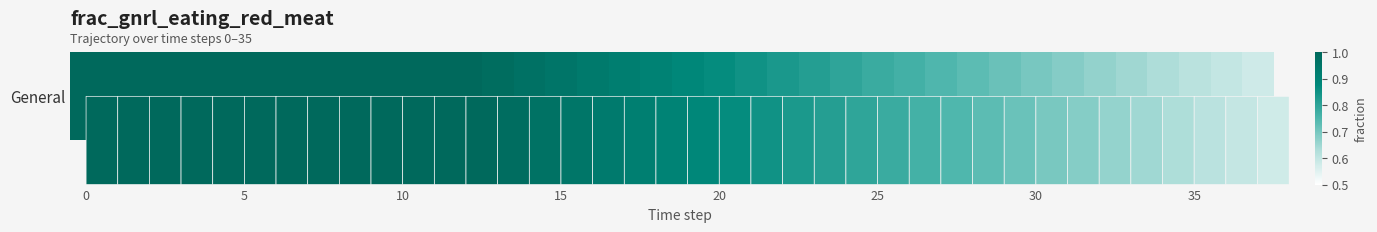

How many data points does each series have?

38